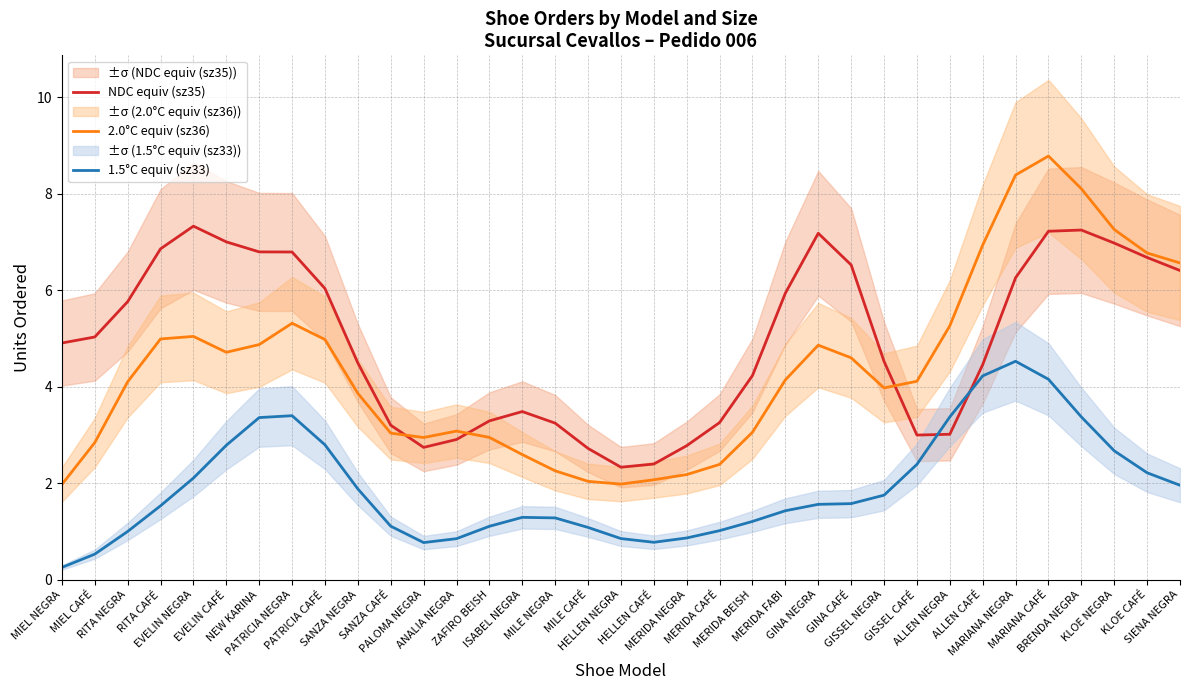

After their last crossing, which series has the higher values: 1.5°C equiv (sz33) or NDC equiv (sz35)?

NDC equiv (sz35)